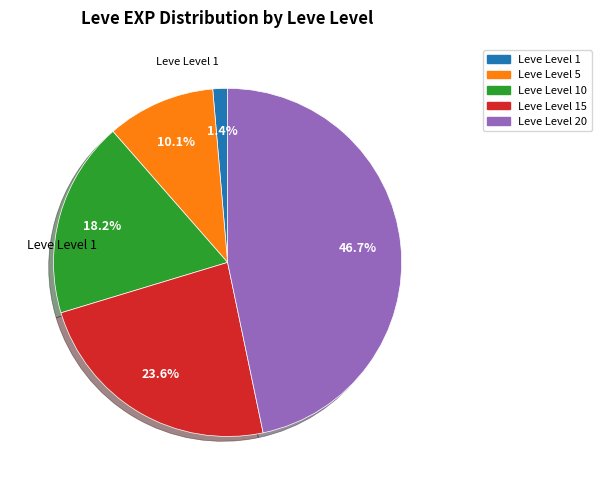

True or false: Leve Level 15 accounts for 24% of the total.

True